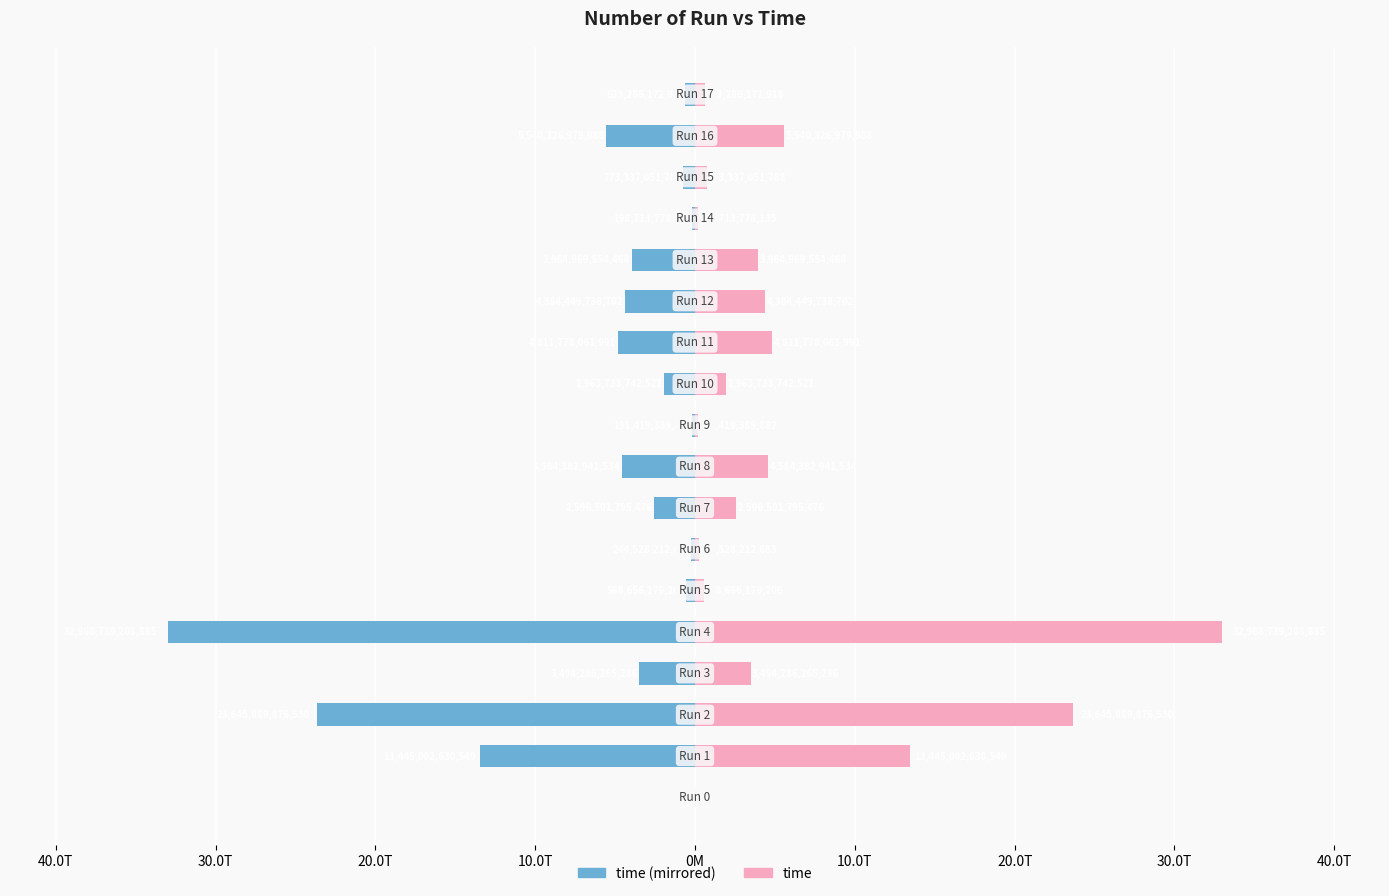

Rank the series at 16 from lowest to highest value.

time (left), time (right)